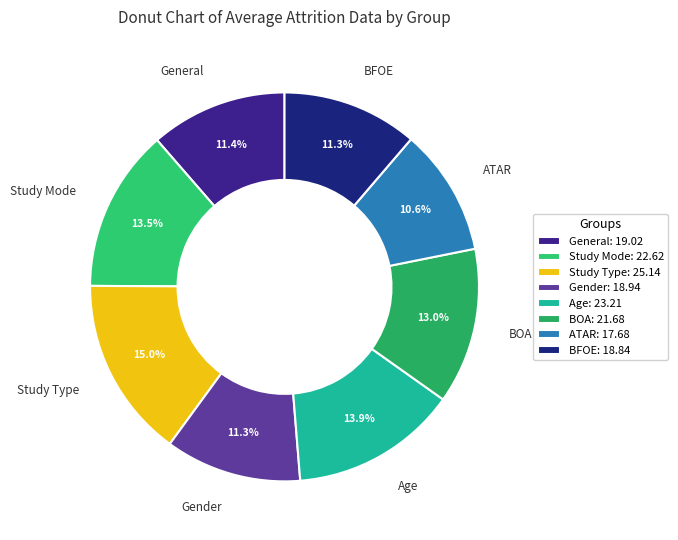

How many segments does this pie chart have?

8